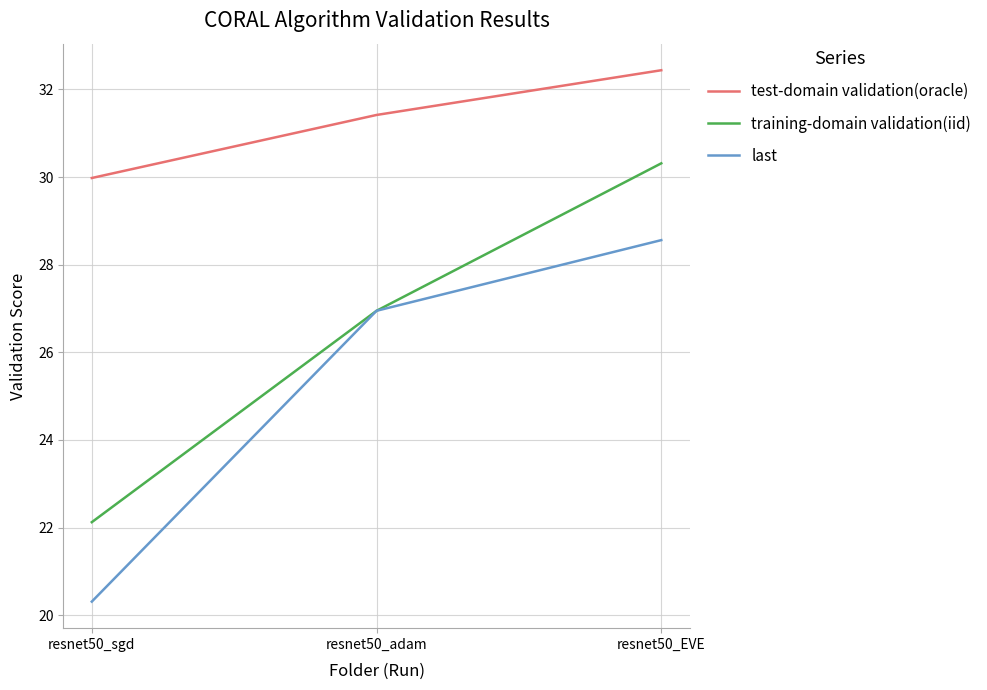

What is the difference between the maximum and second lowest values in the training-domain validation(iid) series?

3.4